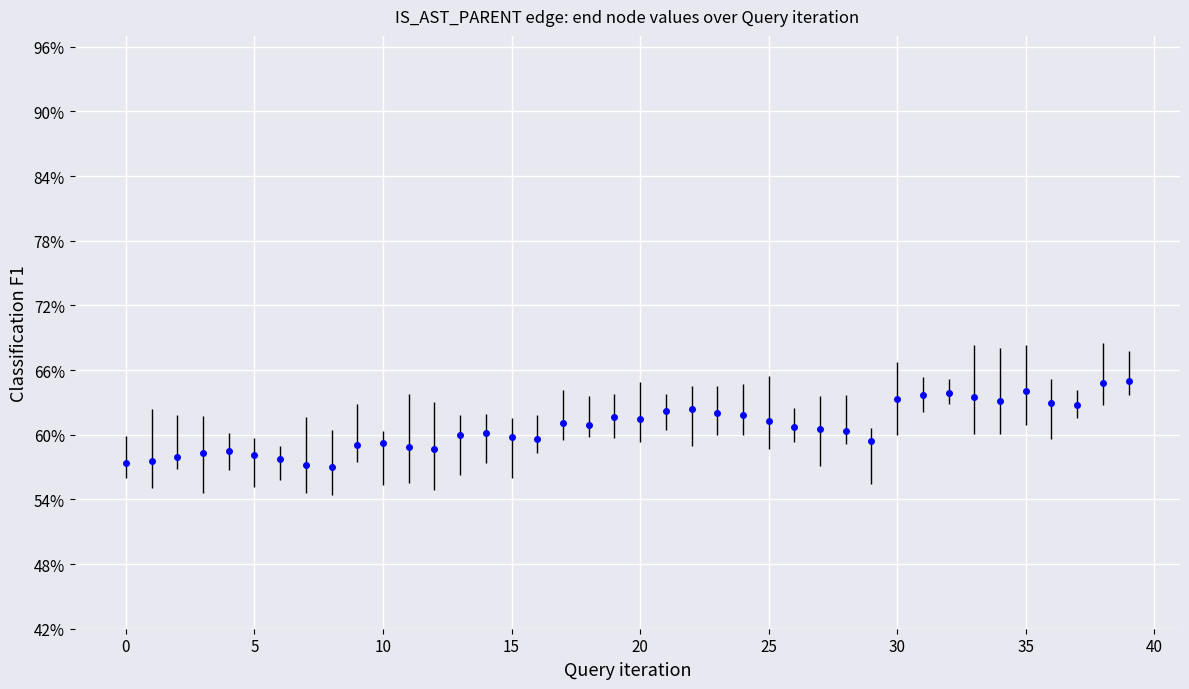

Is this an area chart (filled region under the line)?

No